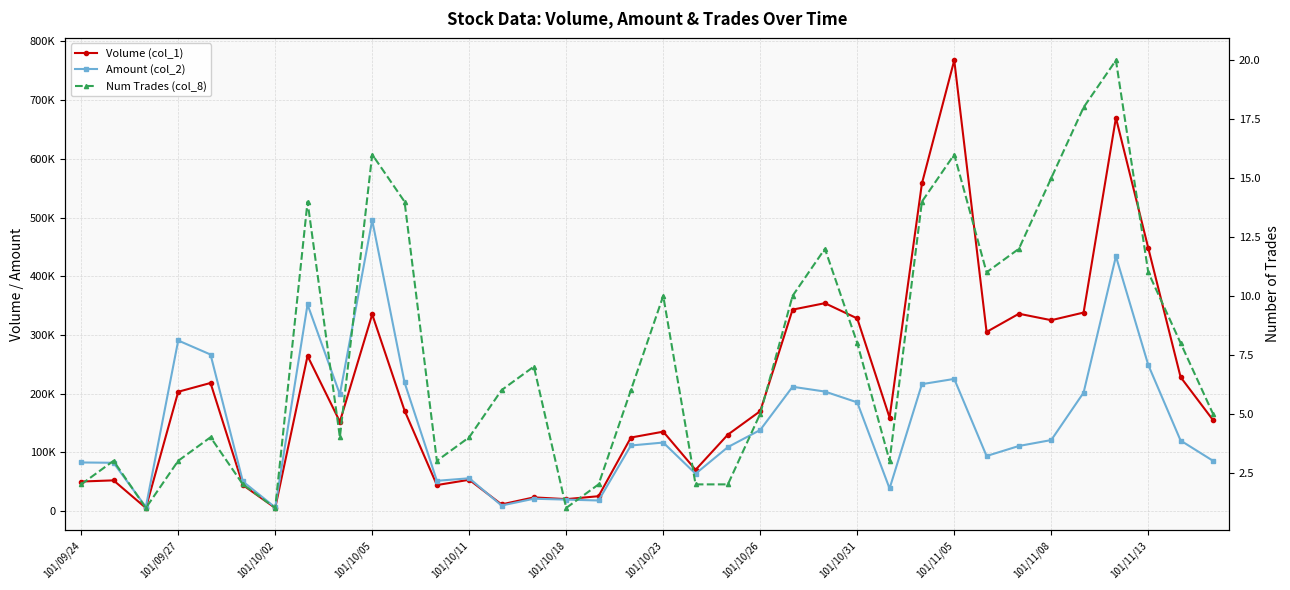

How many lines are shown in the chart?

3